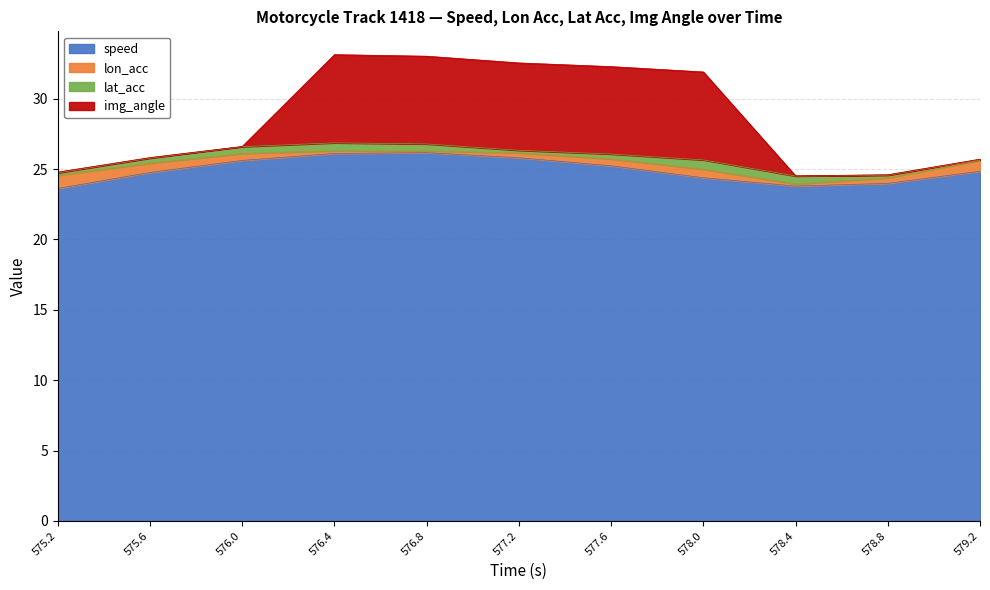

What is the minimum value for speed?

23.6